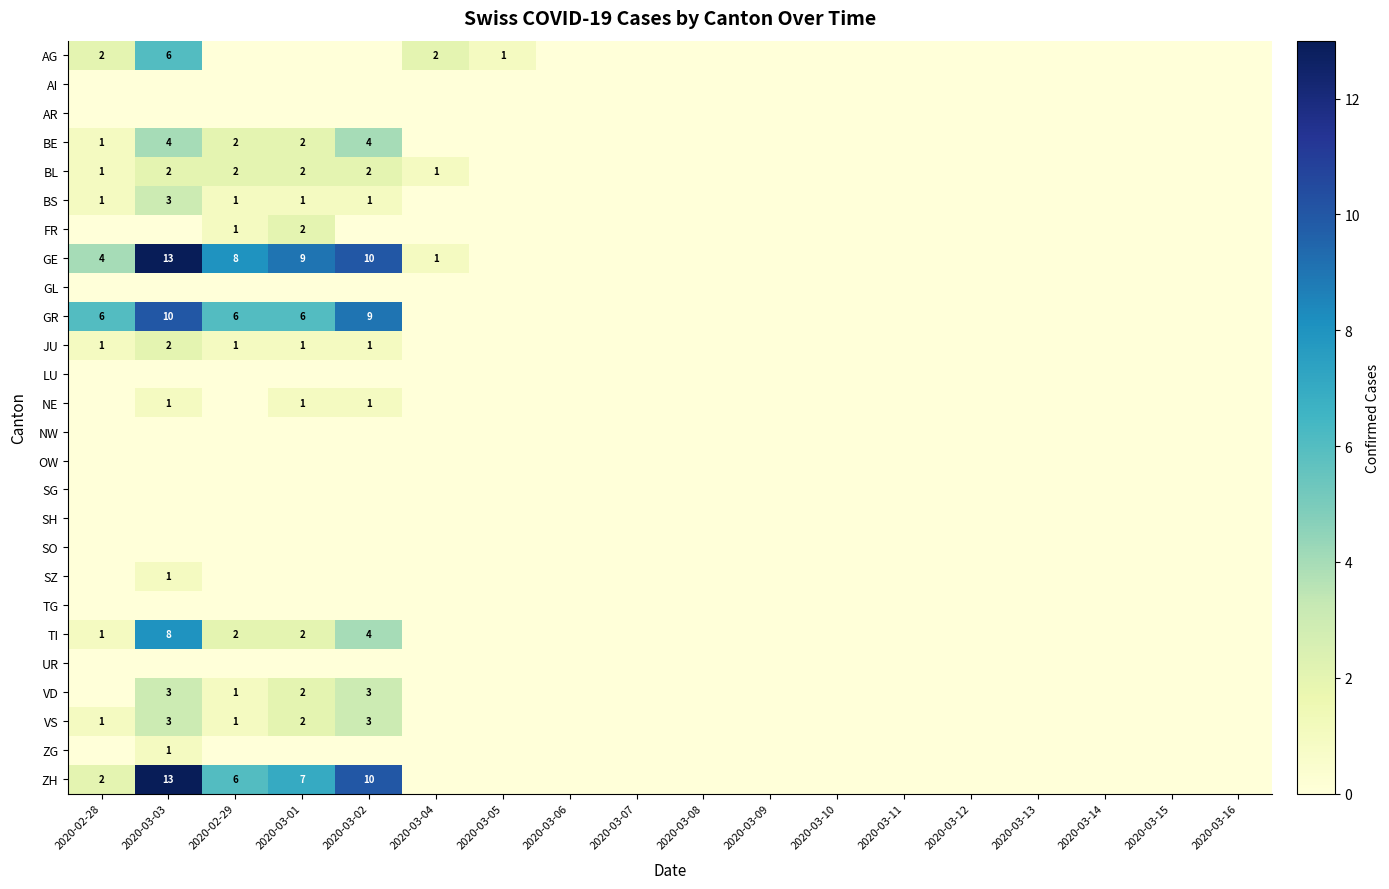

The BL series shows 1 at 2020-02-29. True or false?

False